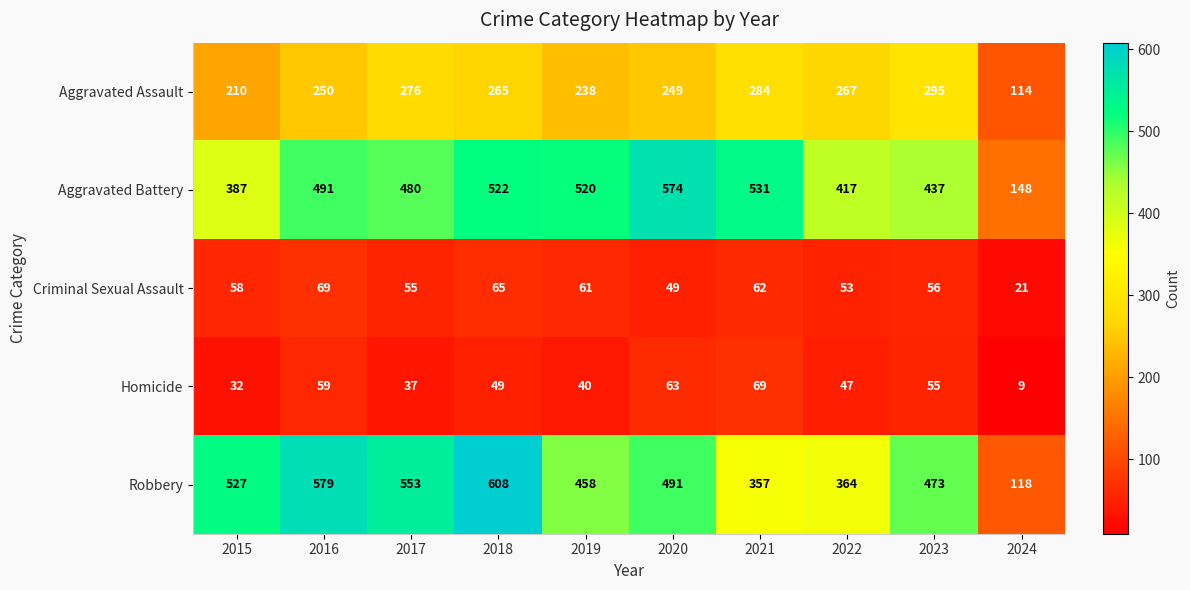

What is the difference between the maximum and minimum values in the Criminal Sexual Assault series?

48